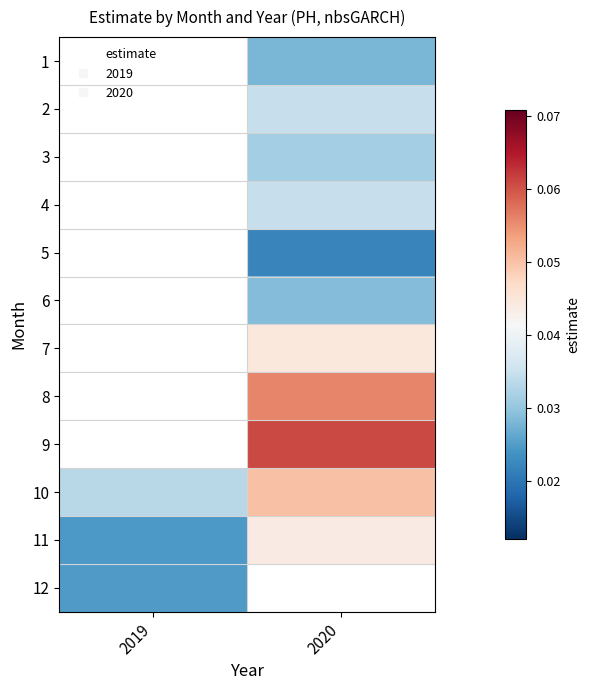

Where does the 9 series first go above 0?

2020